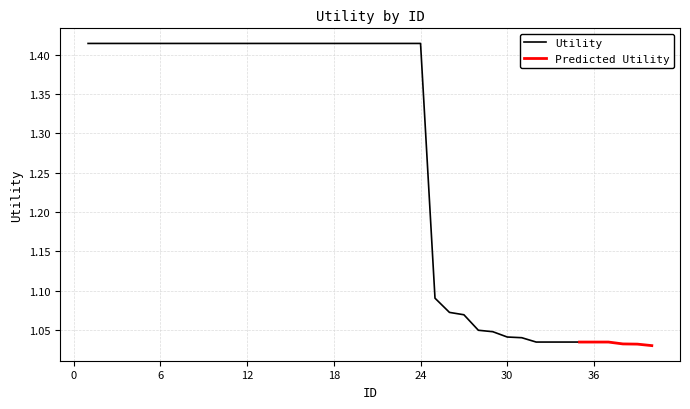

Reading left to right, extract all data points from this chart.

1.4	1.4	1.4	1.4	1.4	1.4	1.4	1.4	1.4	1.4	1.4	1.4	1.4	1.4	1.4	1.4	1.4	1.4	1.4	1.4	1.4	1.4	1.4	1.4	1.1	1.1	1.1	1.0	1.0	1.0	1.0	1.0	1.0	1.0	1.0	1.0	1.0	1.0	1.0	1.0